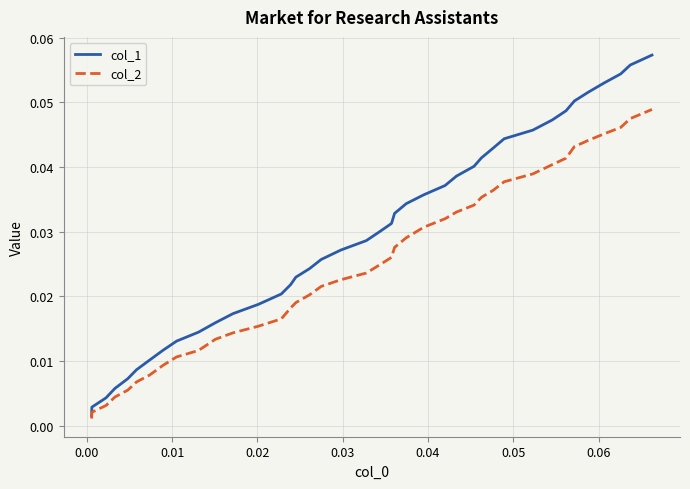

Does the chart display data point markers on the line(s)?

No